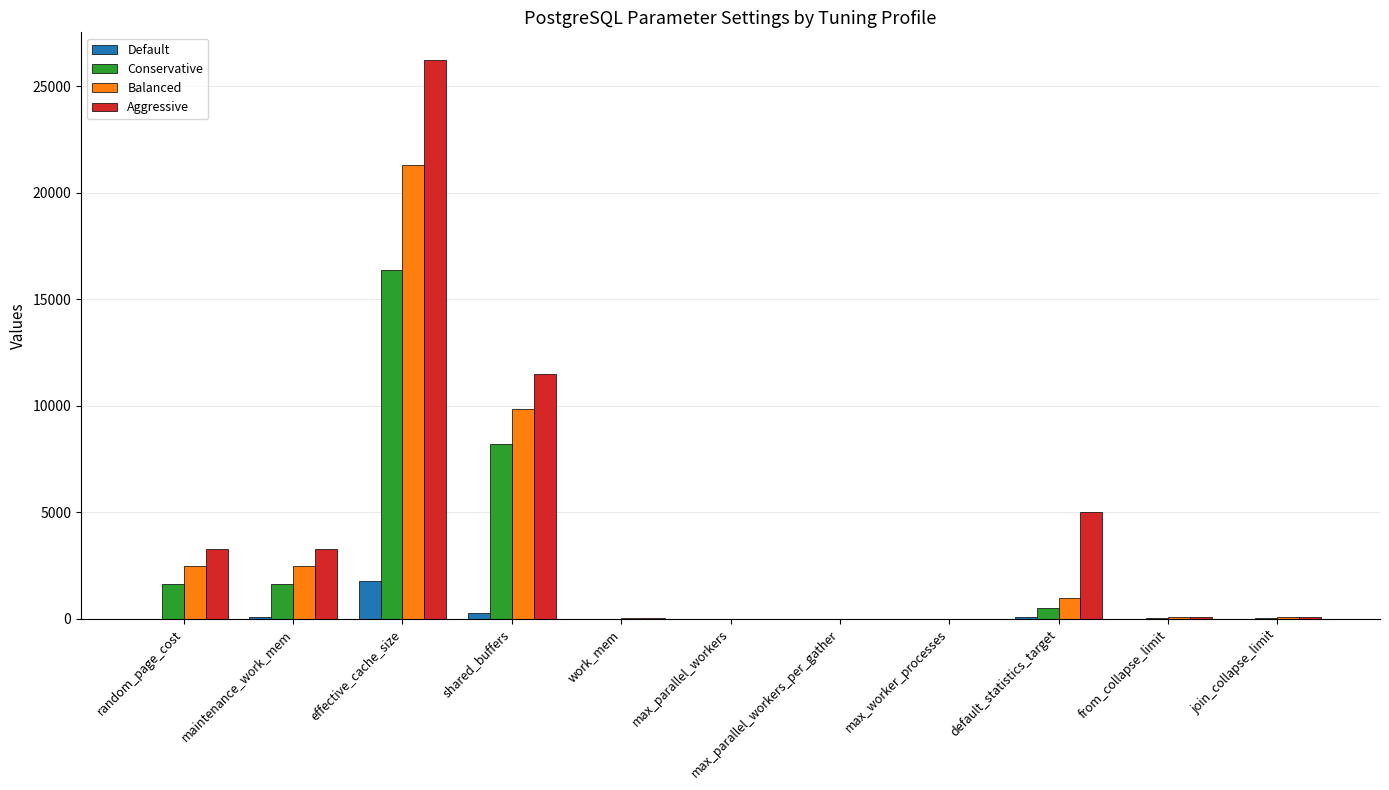

What is the highest value of the Default series?

1792